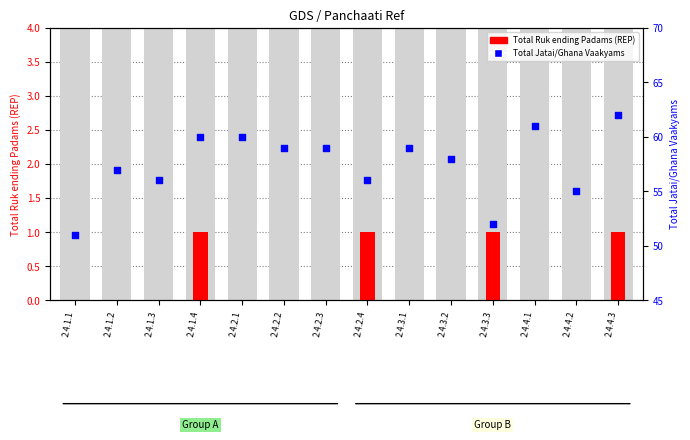

What is the total value across all series at 2.4.3.3?

53